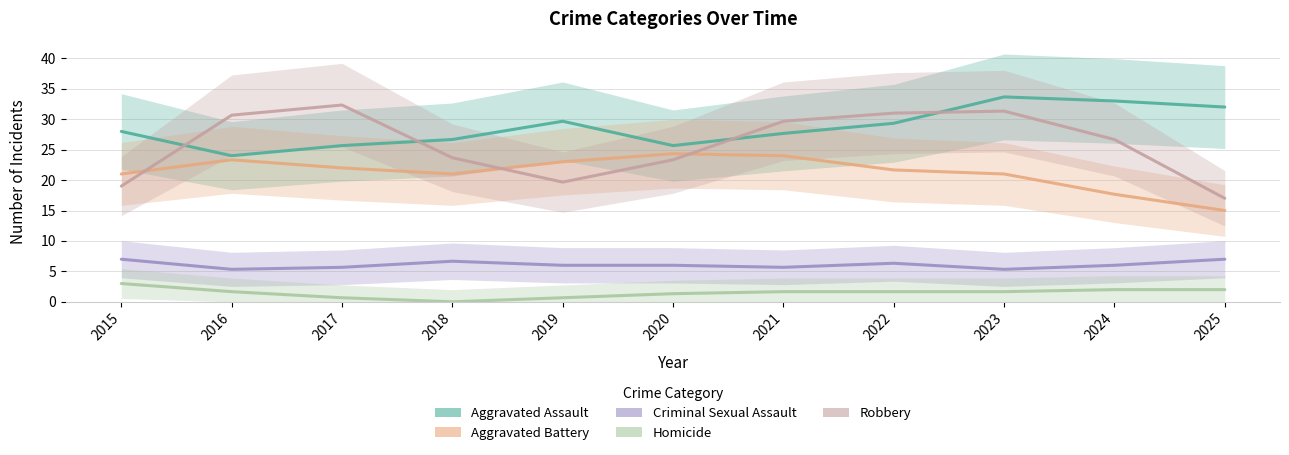

Which series has the largest range (max minus min)?

Robbery